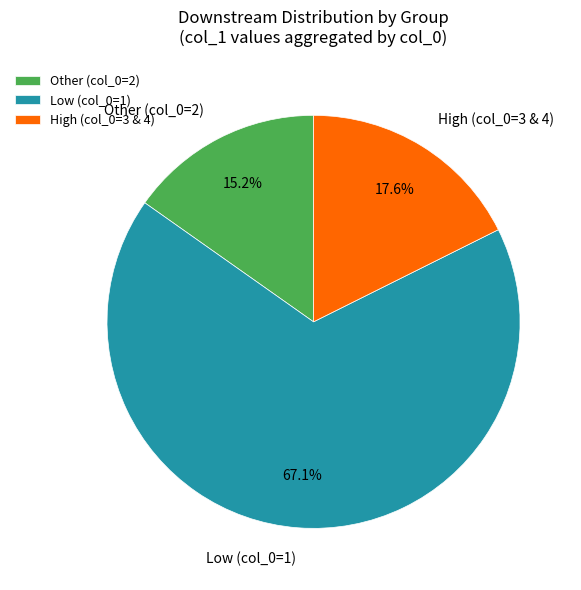

What is the majority slice?

Low (col_0=1)